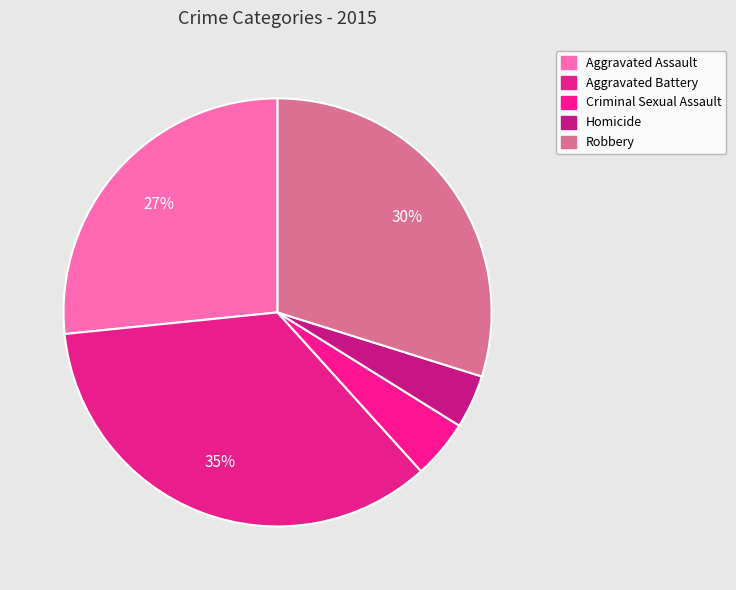

Is there any slice that represents more than half of the pie?

No